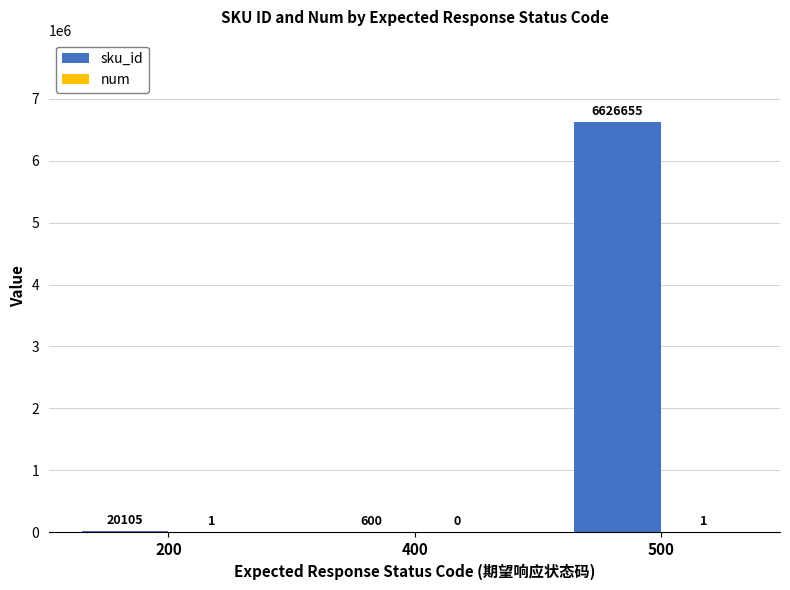

Are the bars horizontal?

No